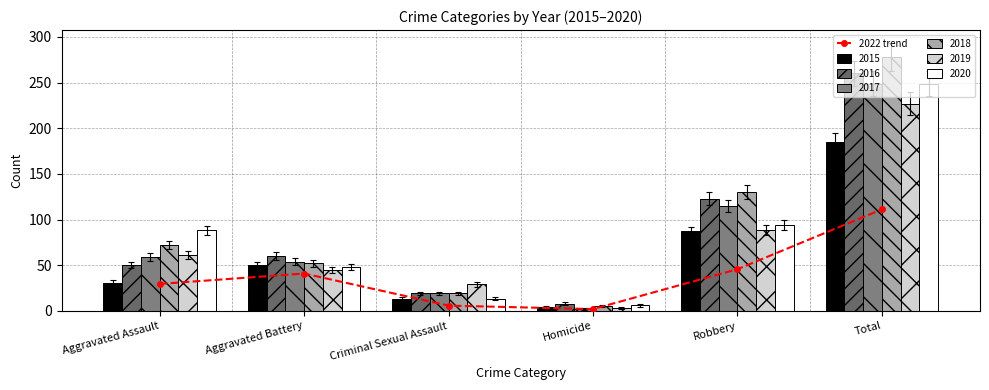

What is the minimum value shown in the chart?

1.9